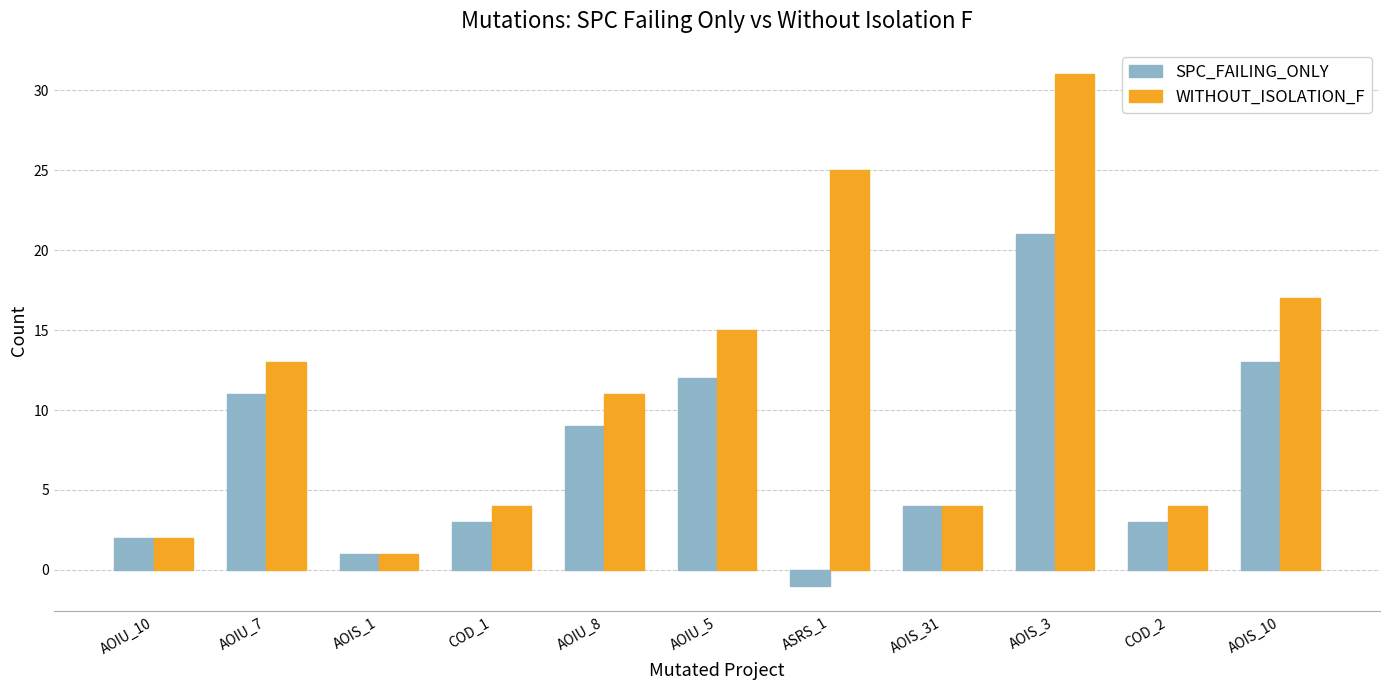

What is the highest value of the WITHOUT_ISOLATION_F series?

31